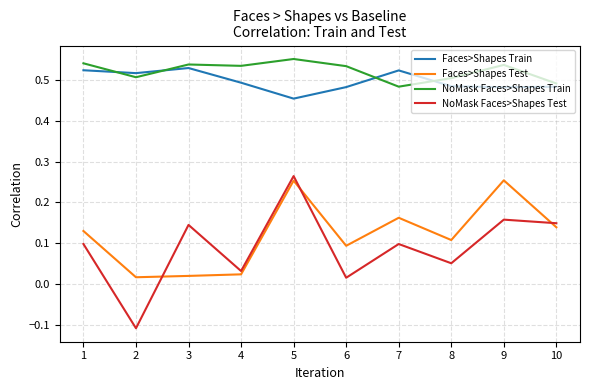

True or false: Faces>Shapes Train has a value of 0.5 at 10.

True